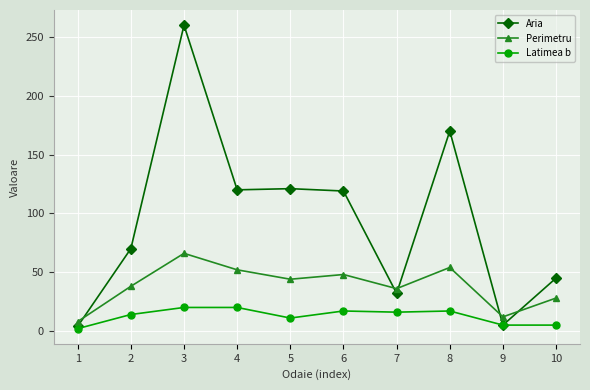

The value of Aria at 3 is 260. True or false?

True